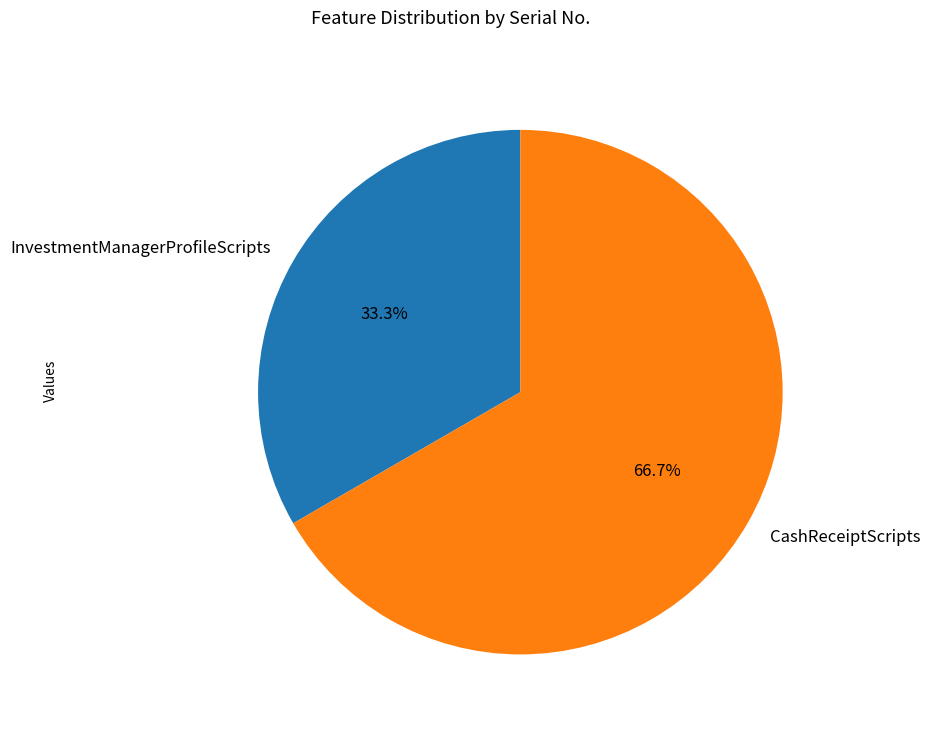

The CashReceiptScripts slice represents 78% of the pie. True or false?

False